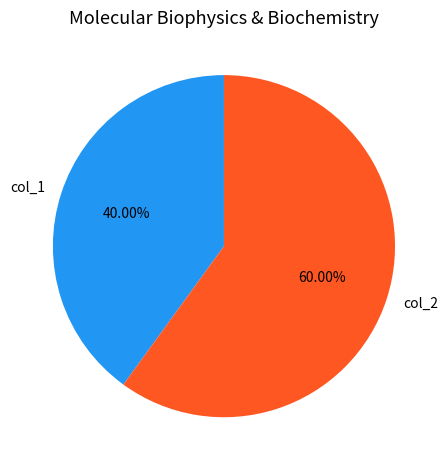

Approximately how many times larger is the value at col_1 compared to col_2?

0.7